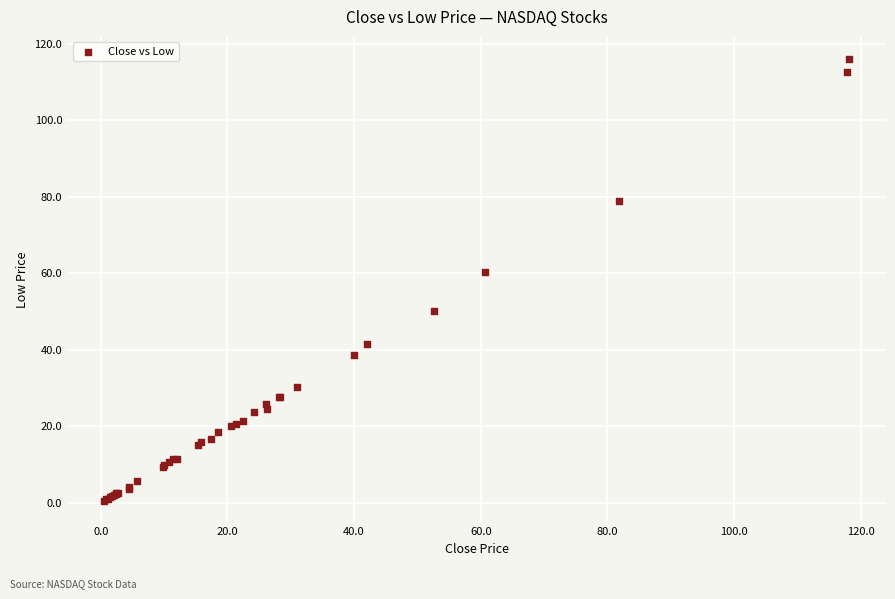

What Y value in the scatter plot is closest to 58?

60.4